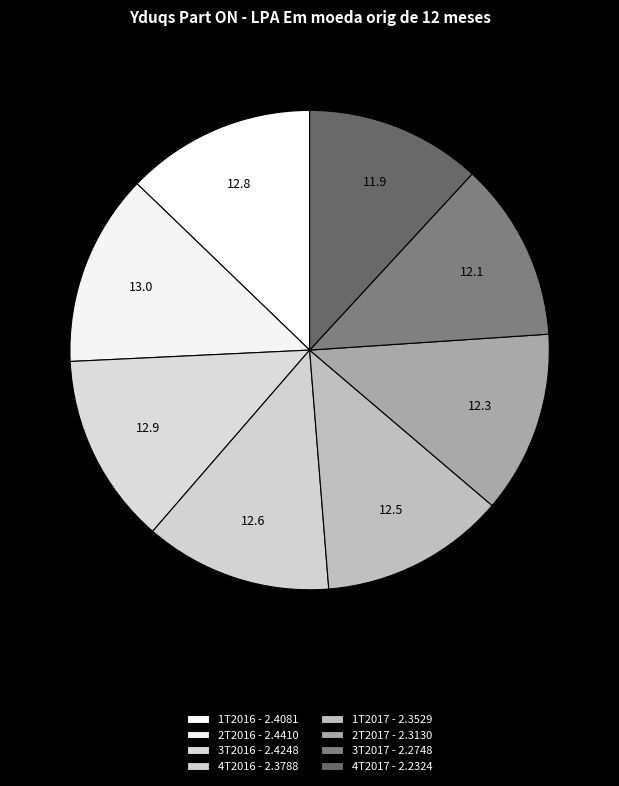

To the nearest percent, what is the difference between the 3T2017 and 4T2016 slice percentages?

1%